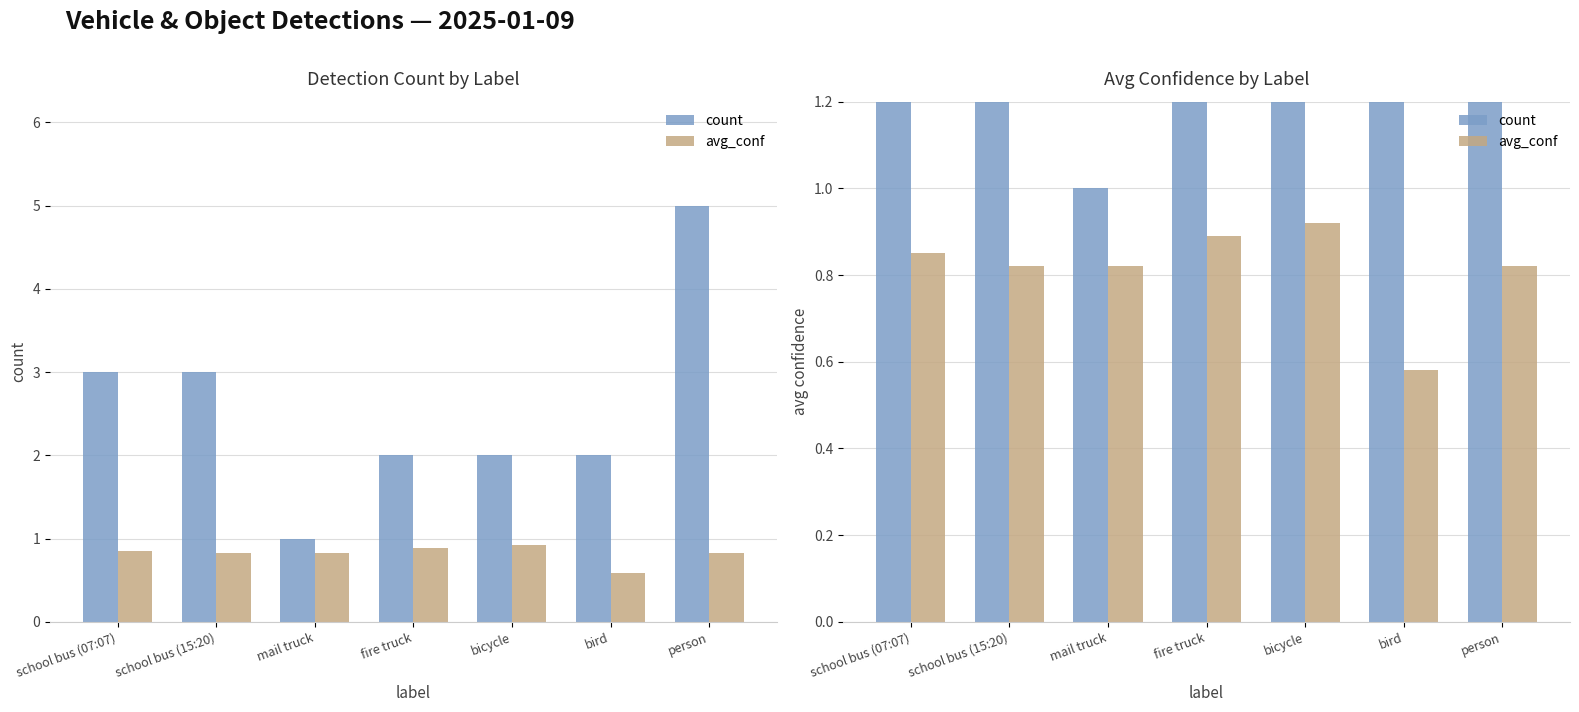

What is the difference between the highest and lowest values at school bus (07:07)?

2.1